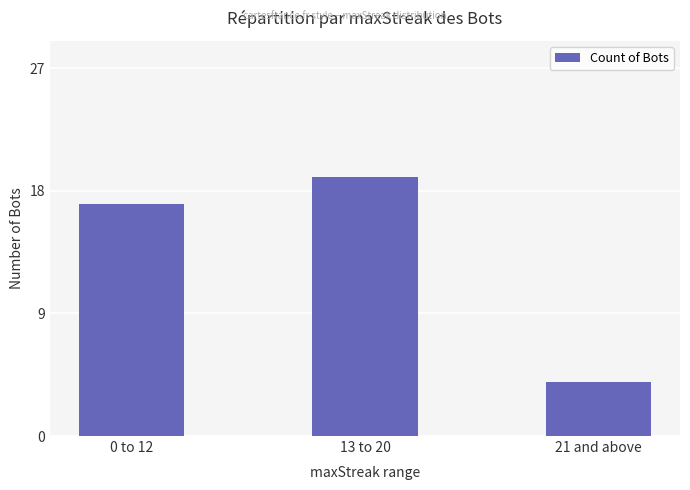

What is the change in value from 0 to 12 to 13 to 20?

+2